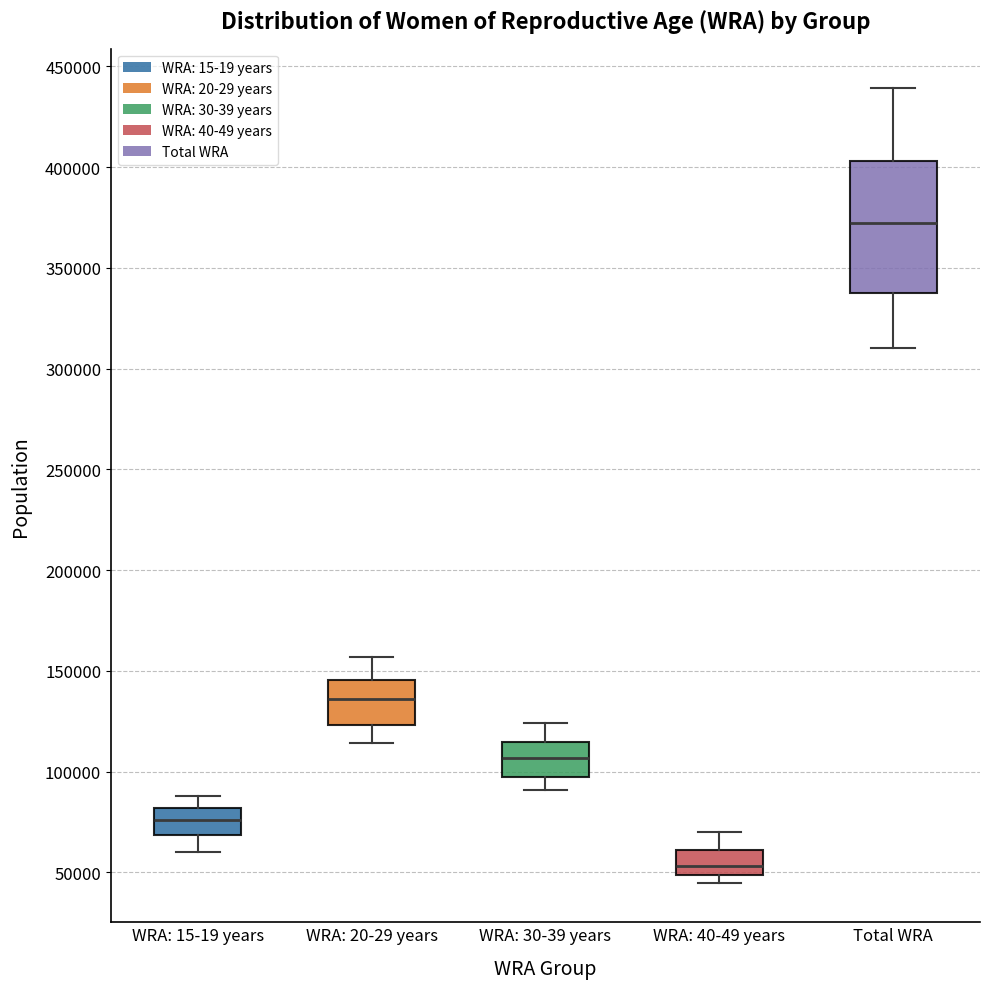

Where is the upper edge of the box for WRA: 20-29 years on the y-axis? The values are not printed on the chart, so give them approximately, as read against the axis.

145000